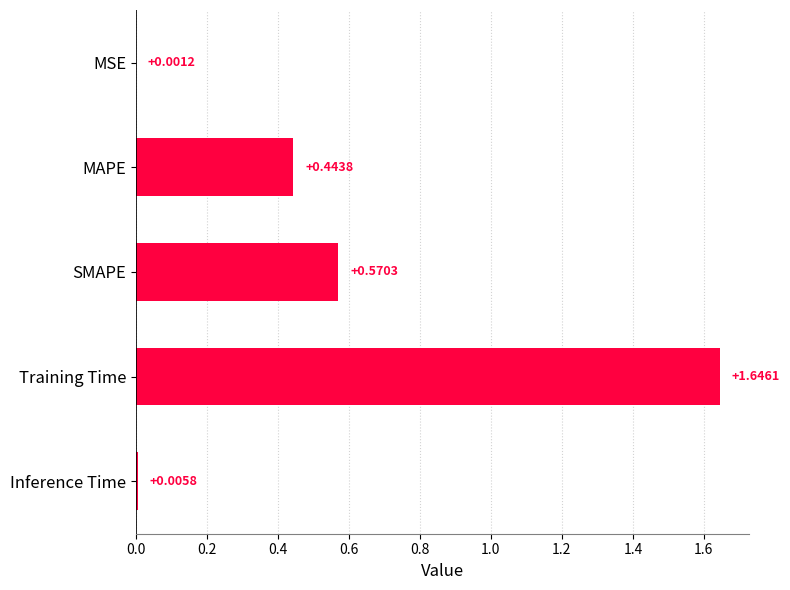

What is the sum of the values at Training Time and MAPE?

2.1